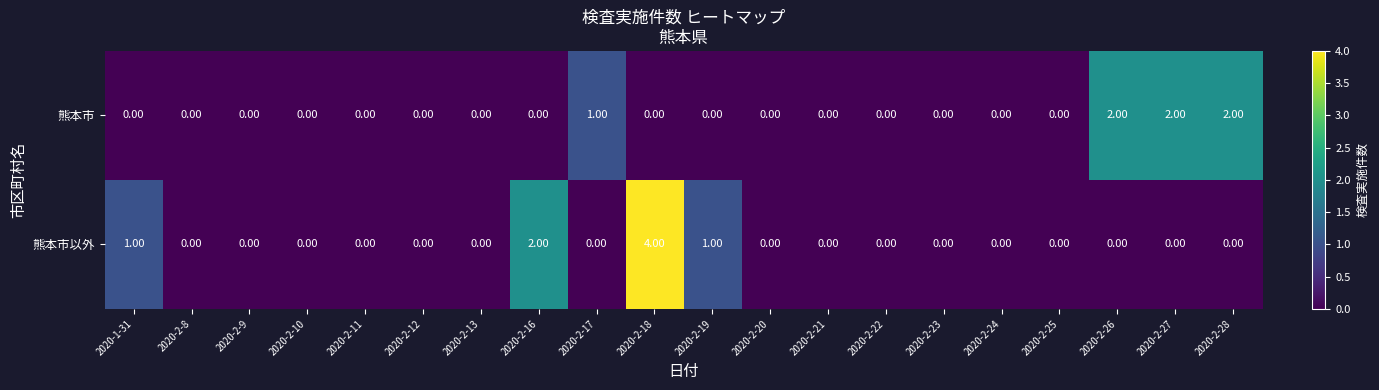

Rank the series by their maximum value, from lowest to highest.

熊本市, 熊本市以外